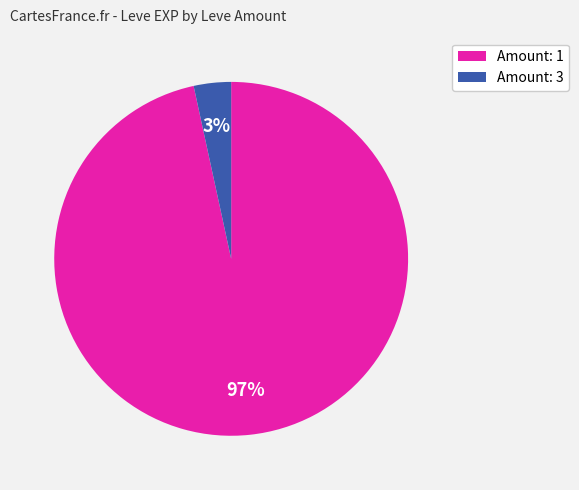

Is there any slice that represents more than half of the pie?

Yes